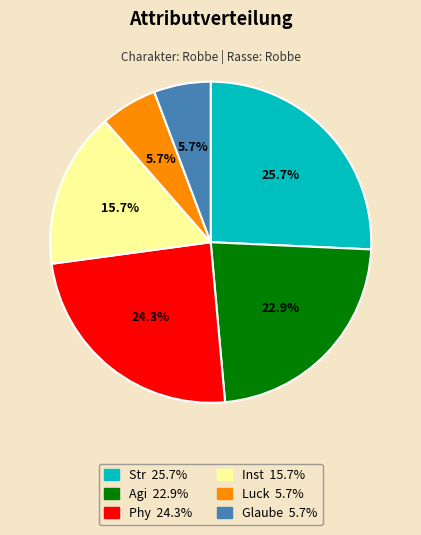

To the nearest percent, what is the average slice percentage?

17%